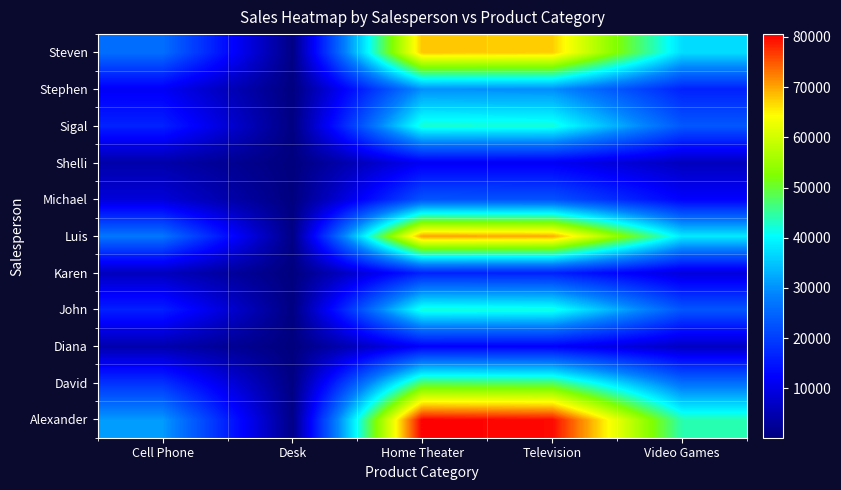

Reading left to right, list all the values displayed in this chart.

Alexander: Cell Phone=31024.7	Desk=1116.0	Home Theater=80575.0	Television=79905.4	Video Games=44081.9
David: Cell Phone=18475.0	Desk=664.6	Home Theater=47981.9	Television=47583.1	Video Games=26250.5
Diana: Cell Phone=4731.6	Desk=170.2	Home Theater=12288.6	Television=12186.5	Video Games=6723.0
John: Cell Phone=16254.8	Desk=584.7	Home Theater=42215.7	Television=41864.9	Video Games=23095.9
Karen: Cell Phone=6318.1	Desk=227.3	Home Theater=16408.9	Television=16272.5	Video Games=8977.2
Luis: Cell Phone=27049.4	Desk=973.0	Home Theater=70250.5	Television=69666.7	Video Games=38433.4
Michael: Cell Phone=8760.2	Desk=315.1	Home Theater=22751.3	Television=22562.3	Video Games=12447.1
Shelli: Cell Phone=4416.8	Desk=158.9	Home Theater=11471.0	Television=11375.7	Video Games=6275.7
Sigal: Cell Phone=16388.7	Desk=589.5	Home Theater=42563.4	Television=42209.7	Video Games=23286.1
Stephen: Cell Phone=11542.4	Desk=415.2	Home Theater=29977.1	Television=29728.0	Video Games=16400.2
Steven: Cell Phone=26173.4	Desk=941.5	Home Theater=67975.6	Television=67410.7	Video Games=37188.8